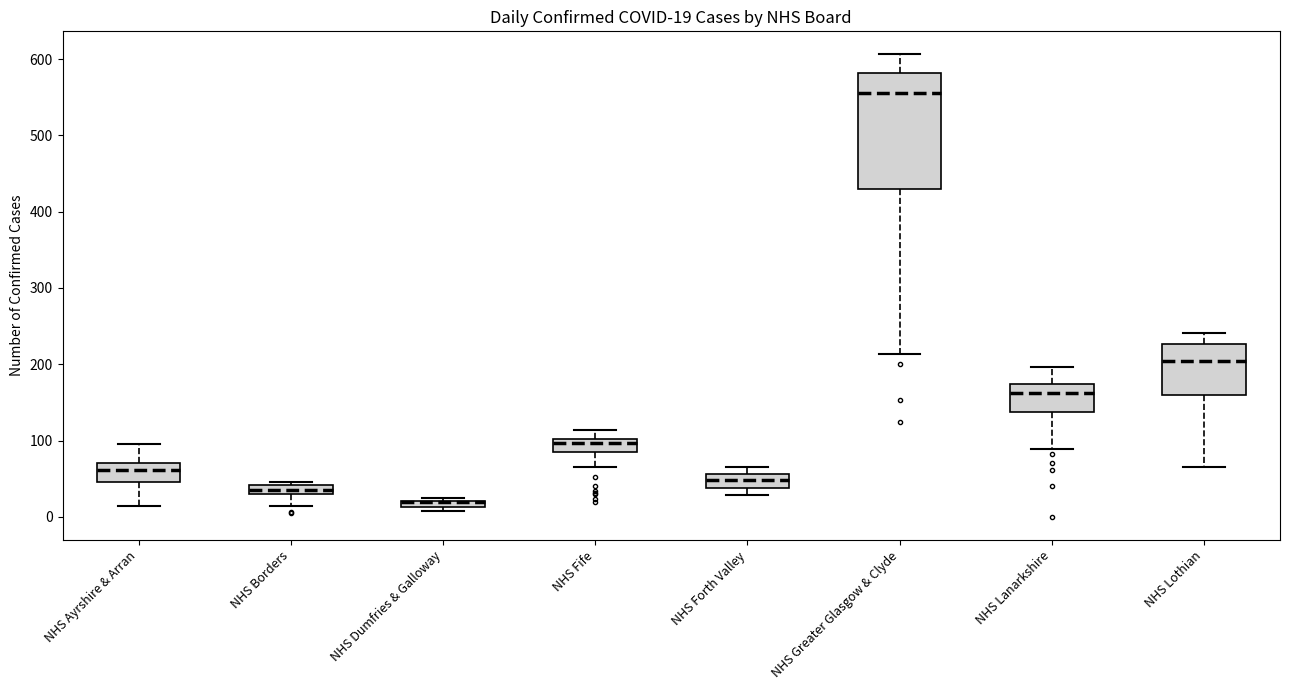

Comparing the boxes themselves (not the whiskers), which one is the tallest?

NHS Greater Glasgow & Clyde